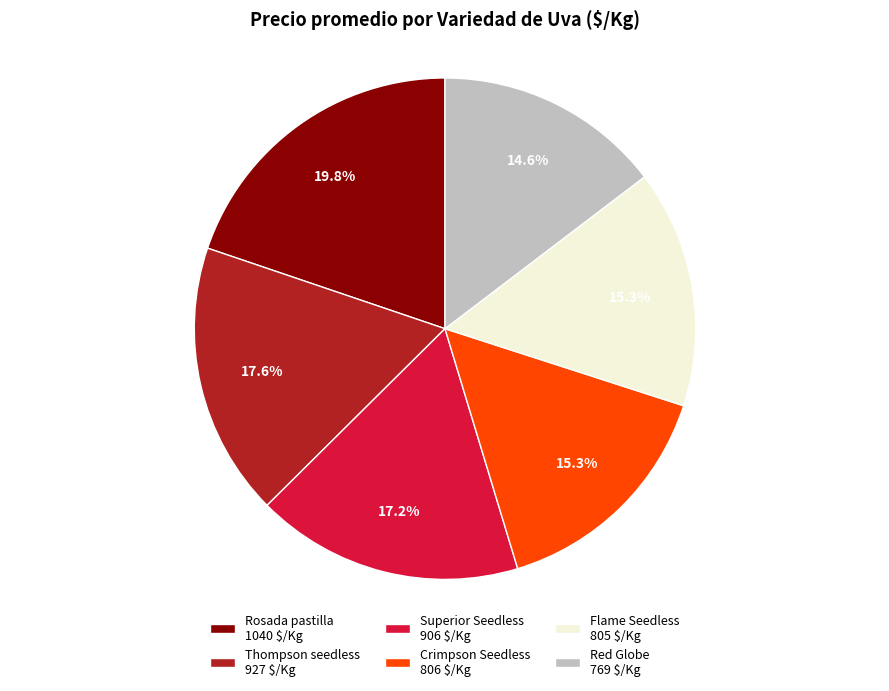

Does Flame Seedless 805 $/Kg represent more than half of the total?

No